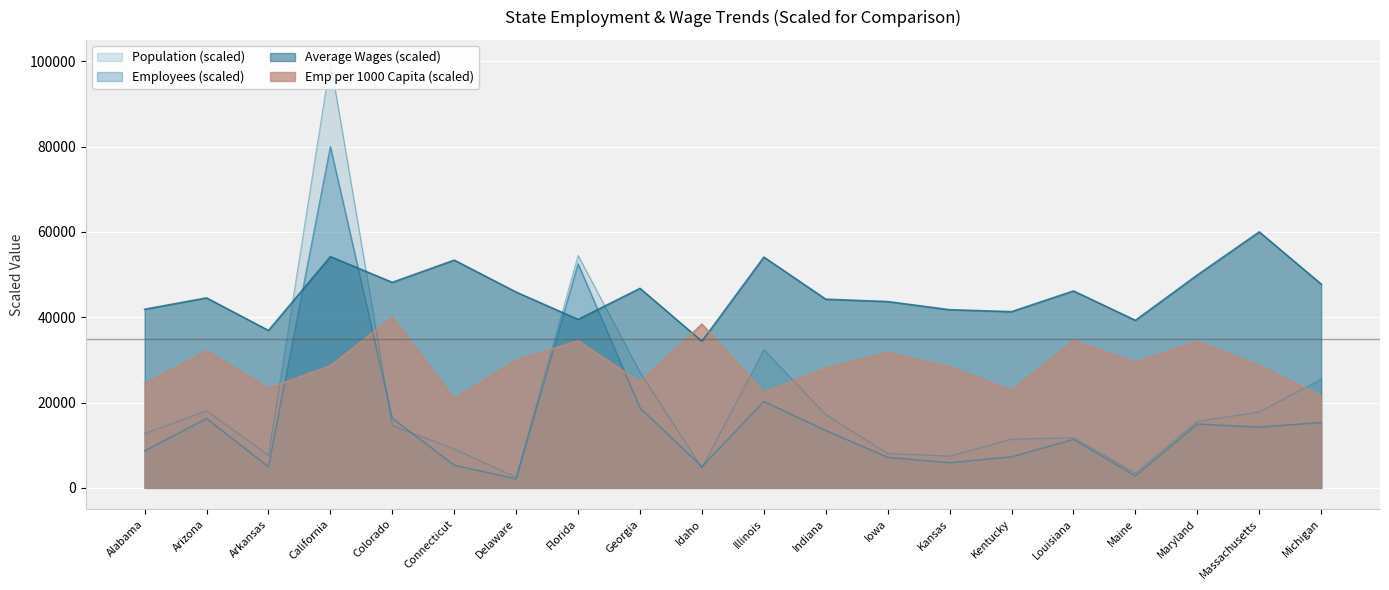

What is the highest value of the Employees series?

80000.0